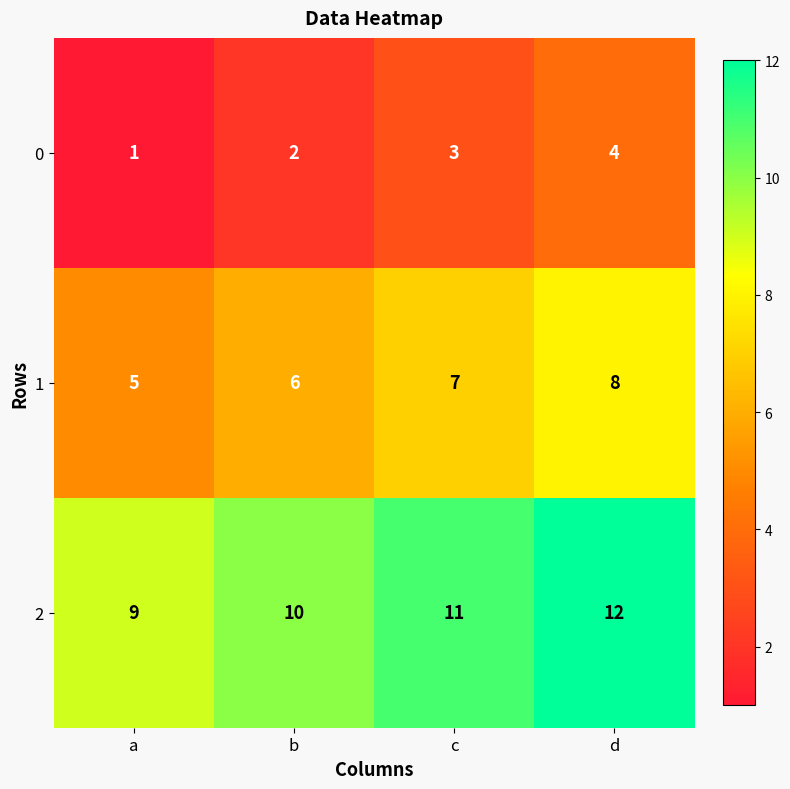

What is the difference between the maximum and minimum values in the 1 series?

3